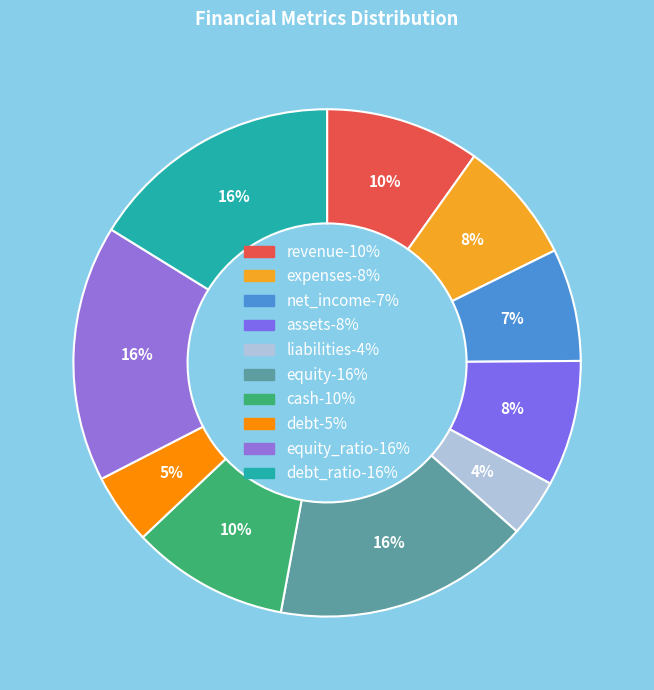

How many segments does this pie chart have?

10